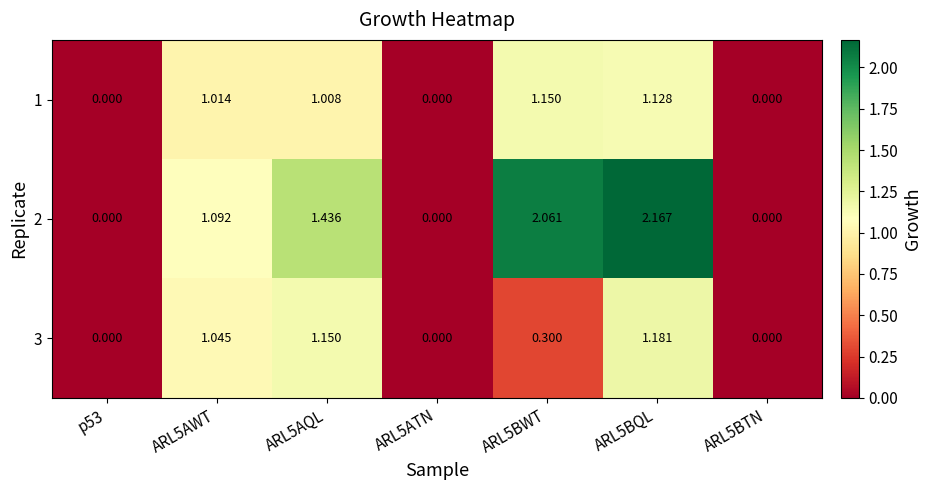

Is the value of 1 at ARL5BQL greater than the value of 2 at ARL5BTN?

Yes